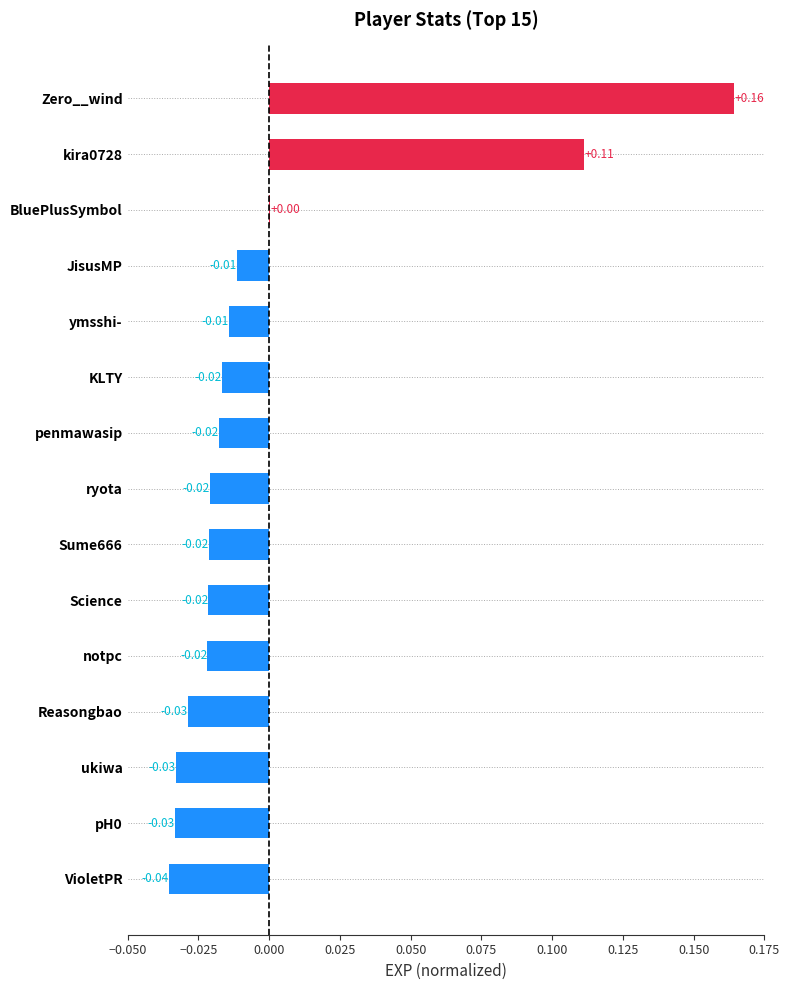

Which category has the highest value across all series?

Zero__wind